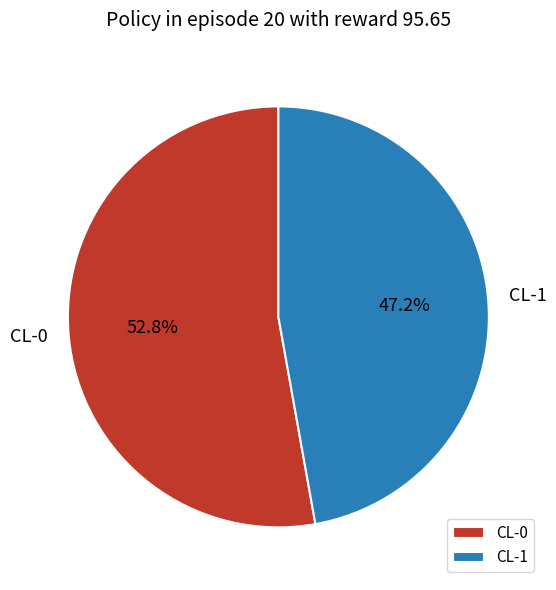

To the nearest percent, what portion does CL-1 represent?

47%